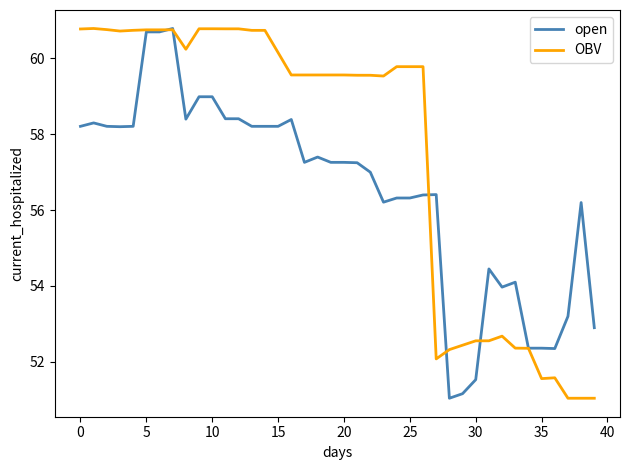

What is the minimum value for open?

51.0